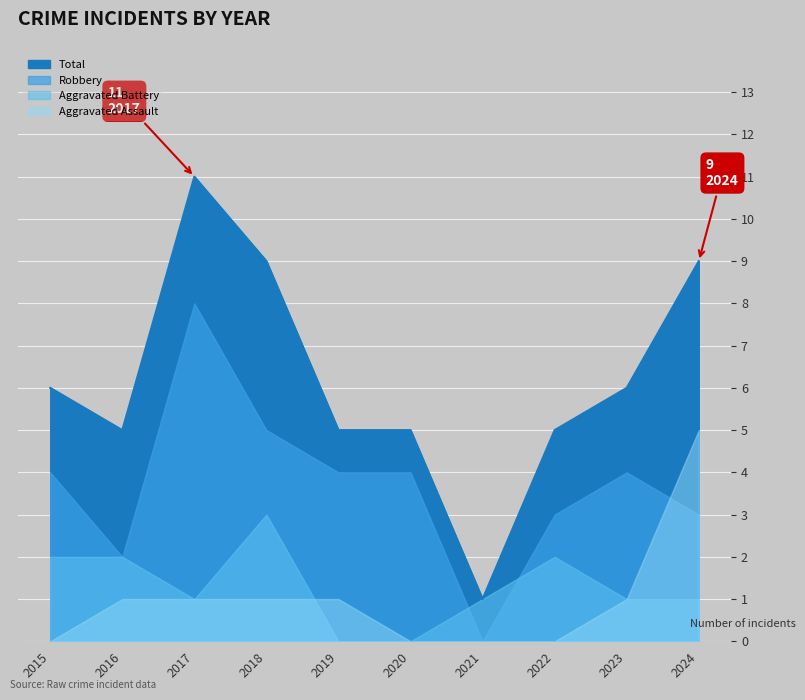

The Total series shows 5 at 2016. True or false?

True